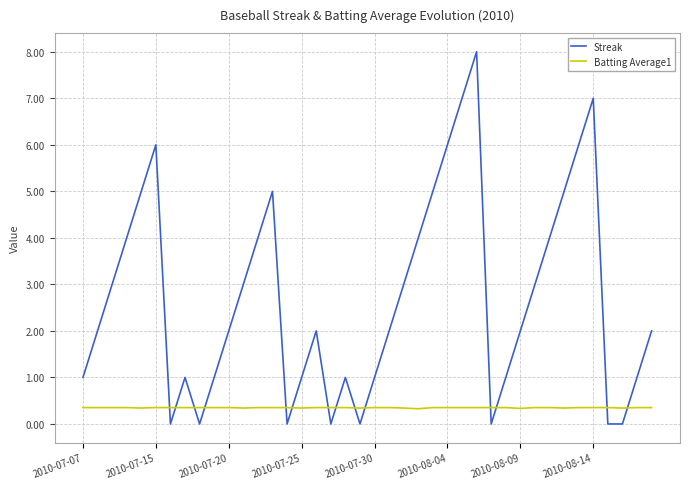

What is the highest value of the Streak series?

8.0